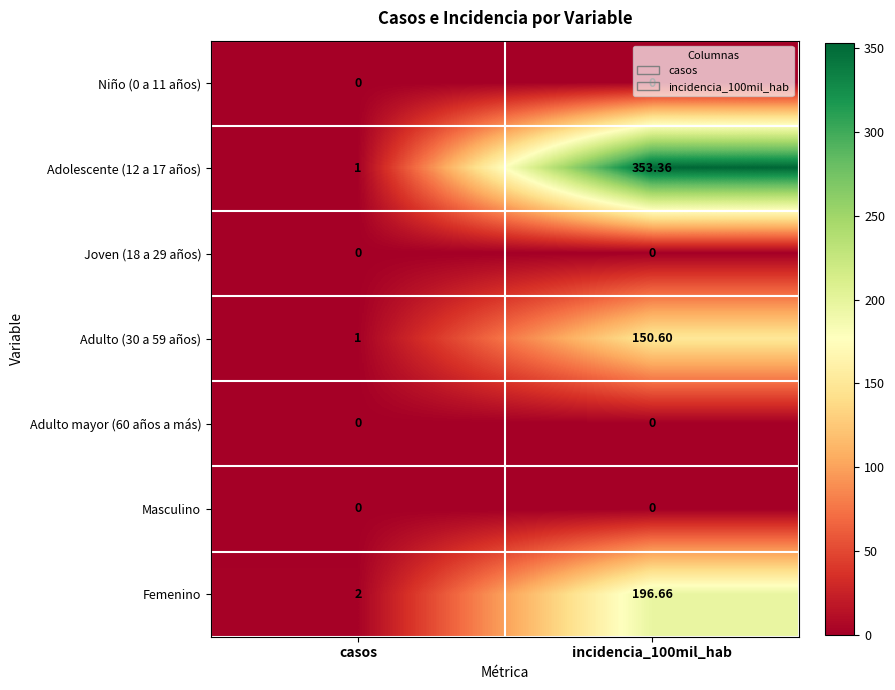

At incidencia_100mil_hab, list the series in order from largest to smallest.

Adolescente (12 a 17 años), Femenino, Adulto (30 a 59 años), Niño (0 a 11 años), Joven (18 a 29 años), Adulto mayor (60 años a más), Masculino